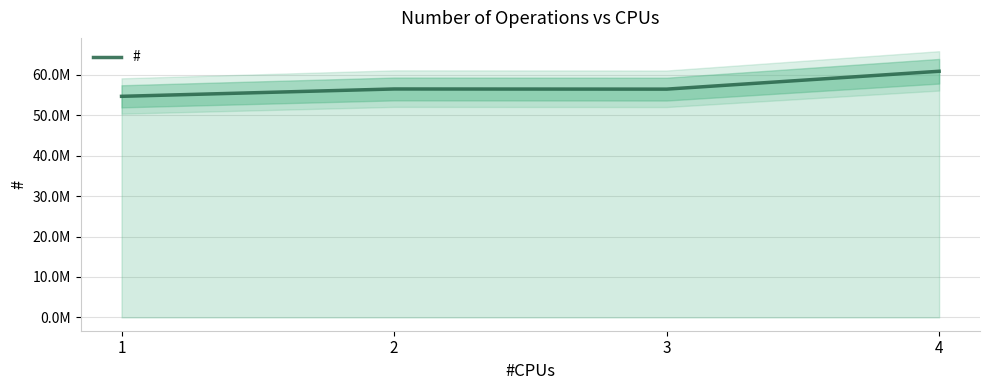

Does the chart display data point markers on the line(s)?

No